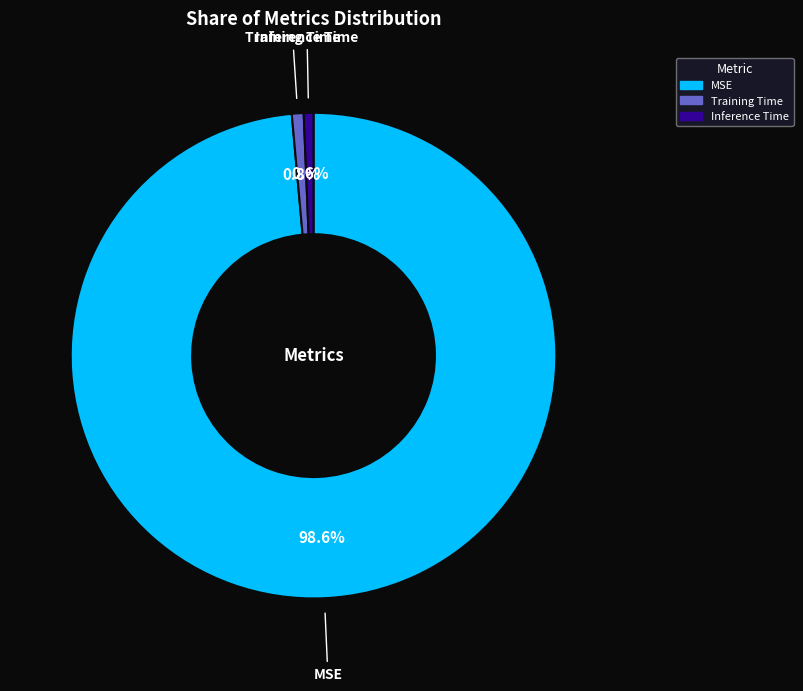

How many segments does this pie chart have?

3